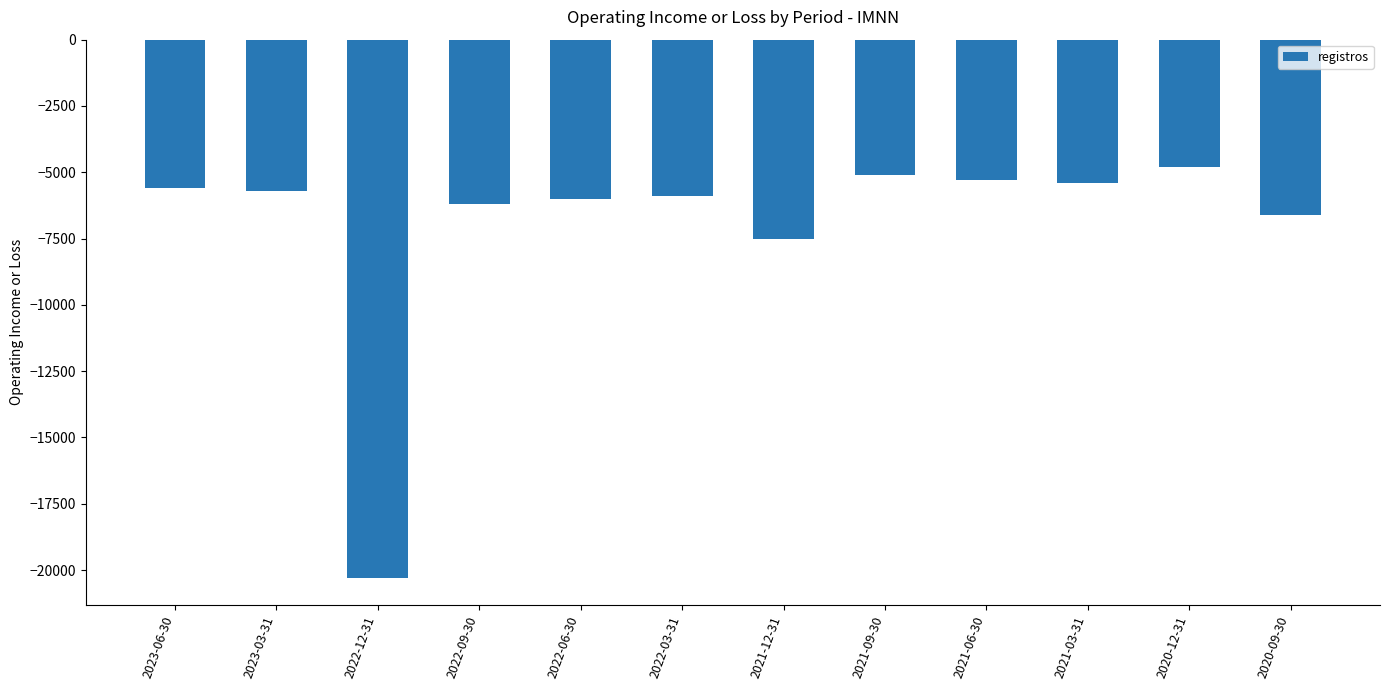

What is the sum of all values?

-84400